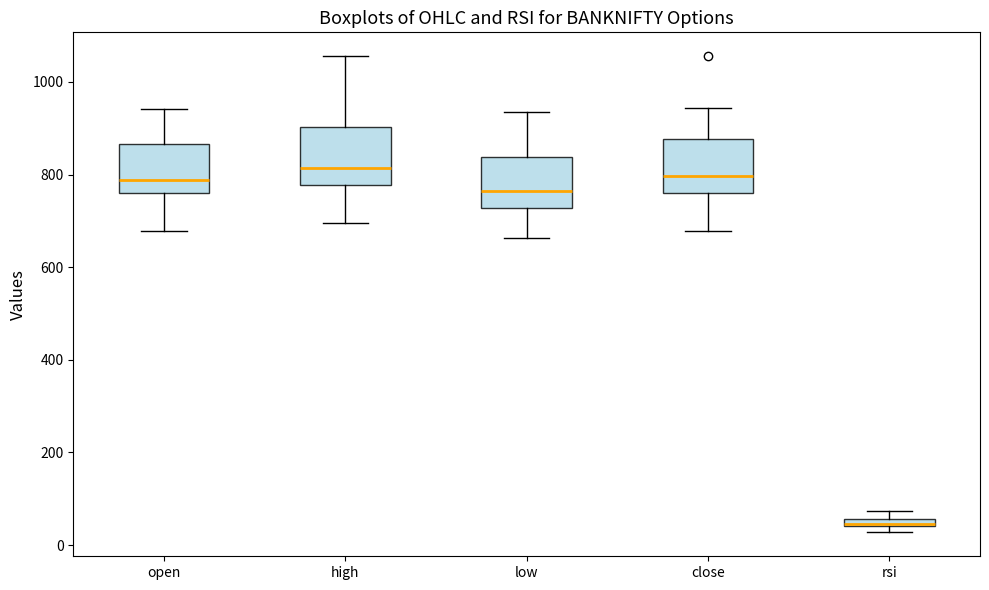

Which box has the lowest median line?

rsi